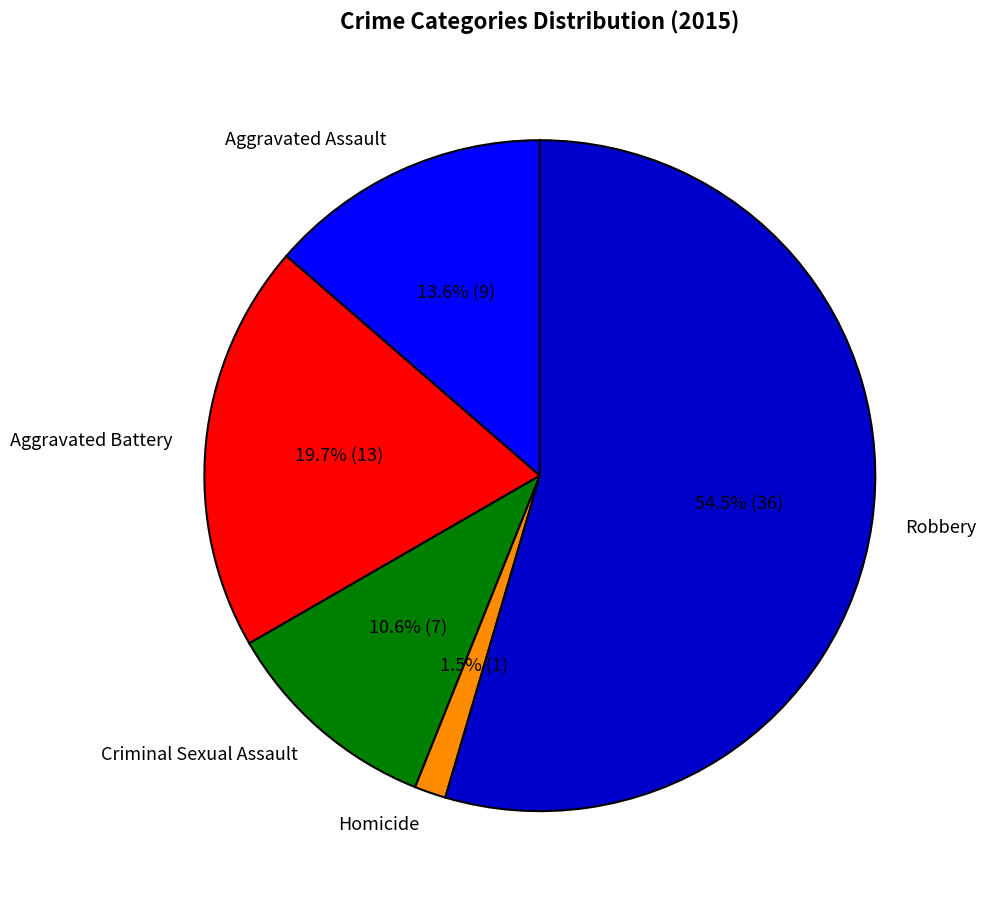

What is the ratio of the value at Aggravated Battery to the value at Aggravated Assault?

1.4